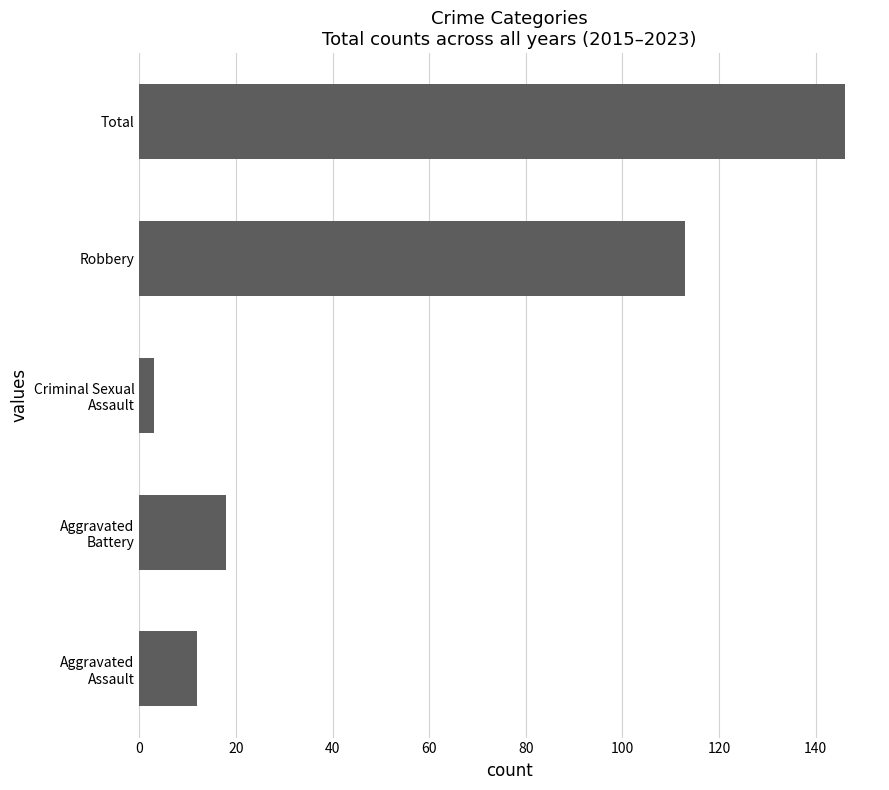

What is the sum of the values at Total and Robbery?

259